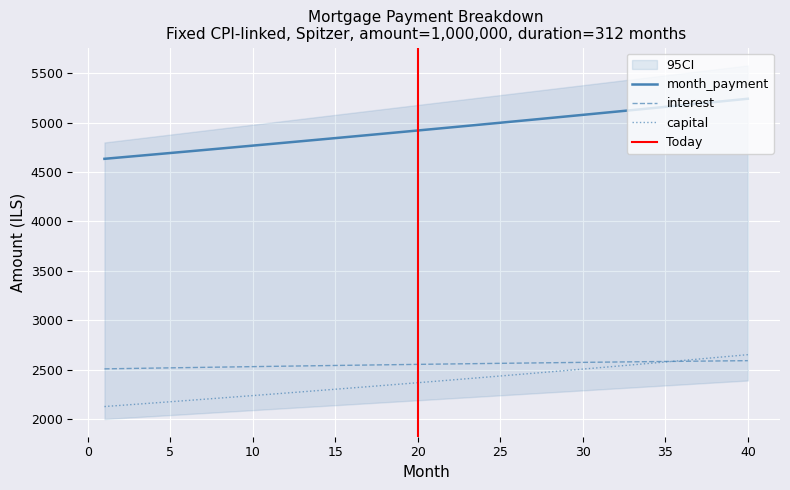

What is the sum of the capital values at 5 and 37?

4782.2